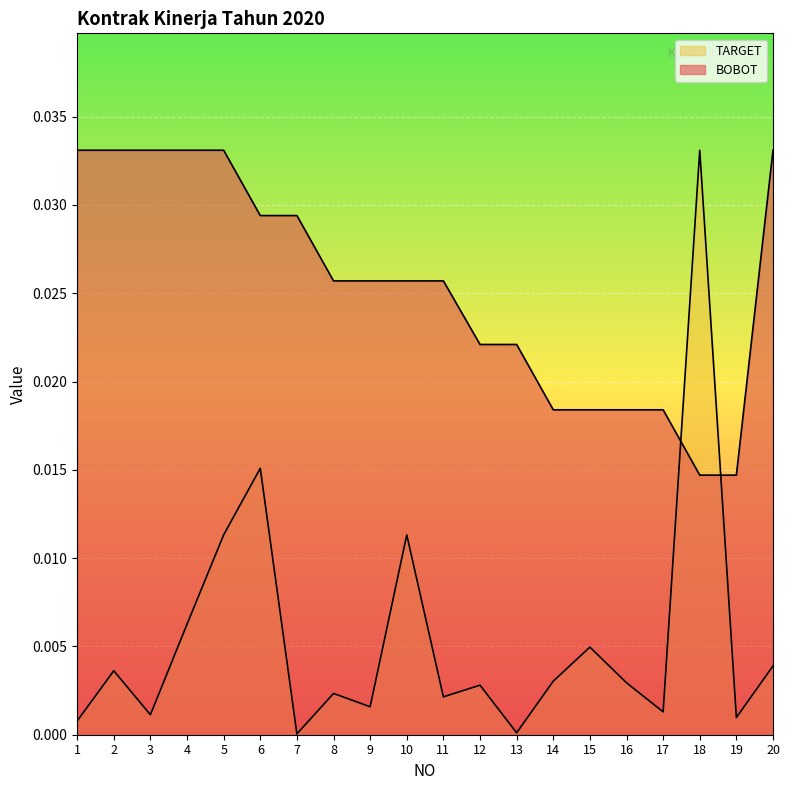

Between 5 and 6, which series saw the biggest shift?

TARGET